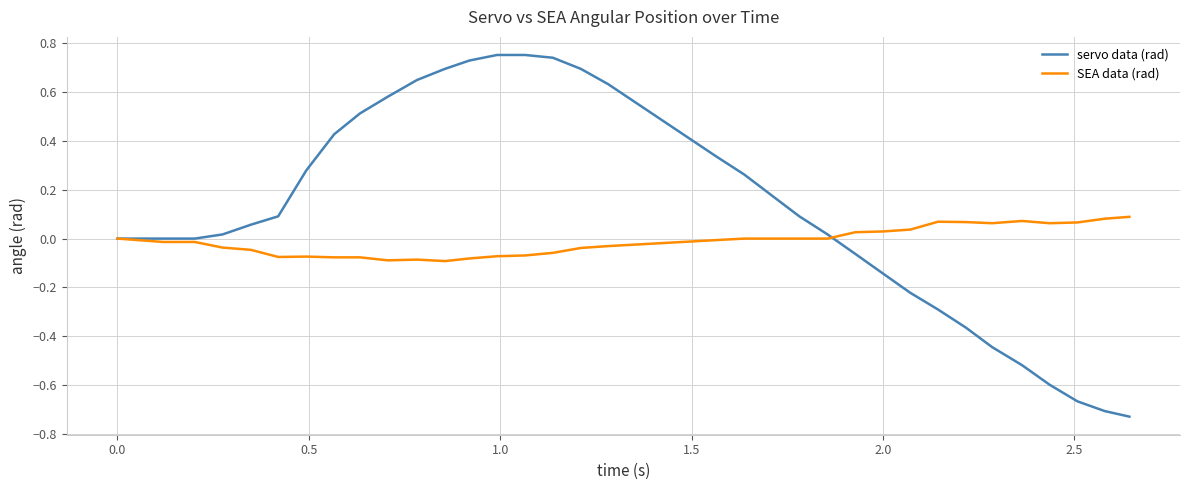

Count the number of categories in the chart.

40